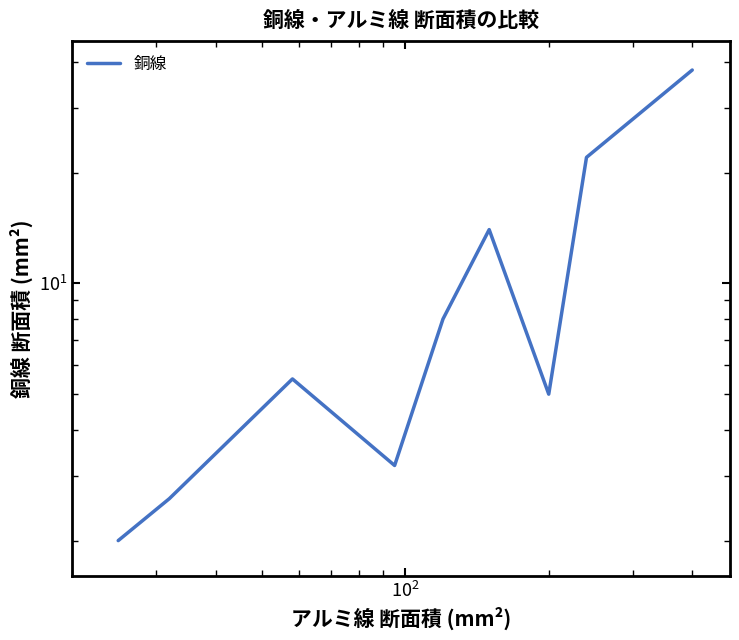

What is the difference between the second highest and second lowest values?

19.4